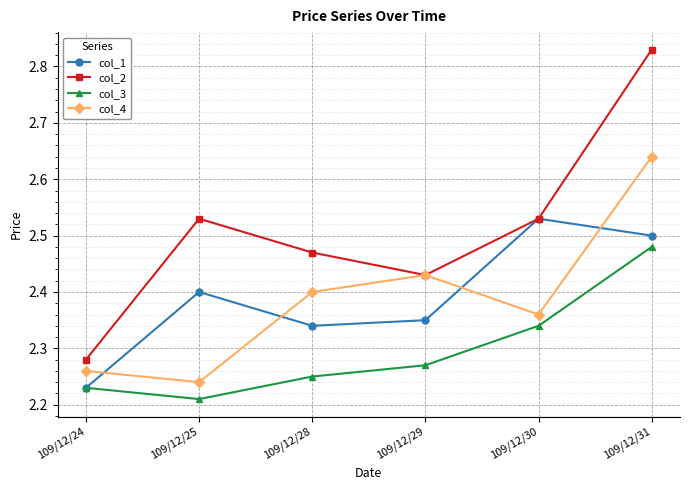

What is the sum of the col_2 values at 109/12/25 and 109/12/24?

4.8